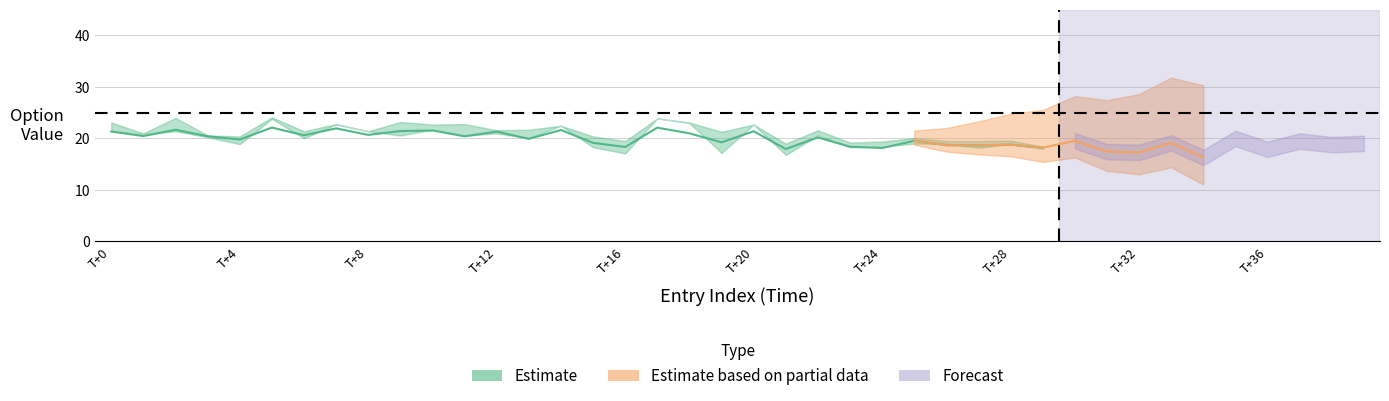

At how many categories does at least one series exceed 15?

40